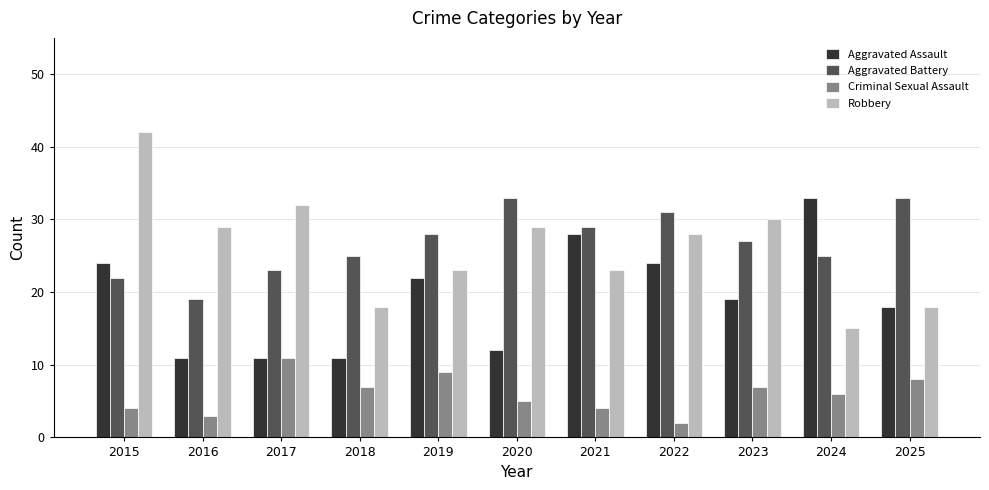

How many bars are there in each group?

4